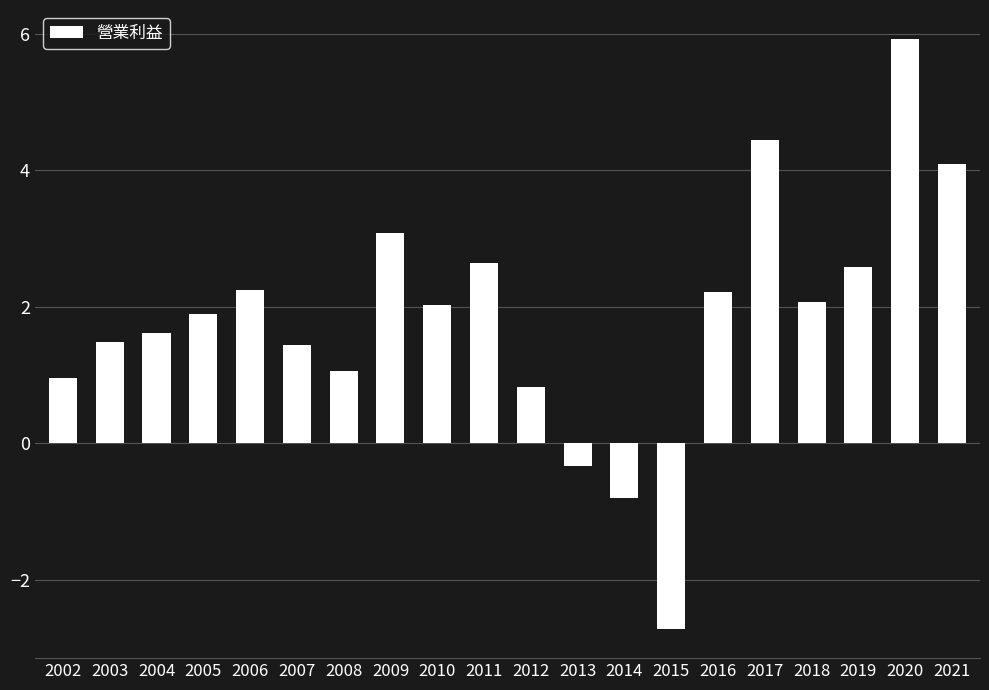

What is the difference between the values at 2011 and 2004?

1.0